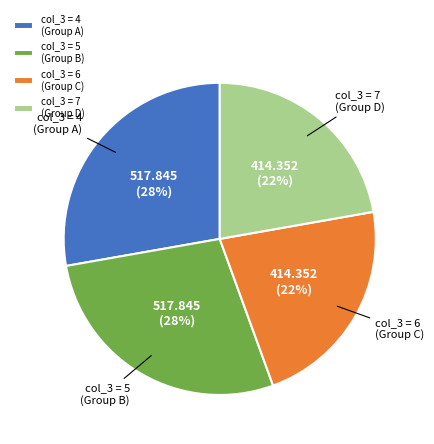

How many segments does this pie chart have?

4